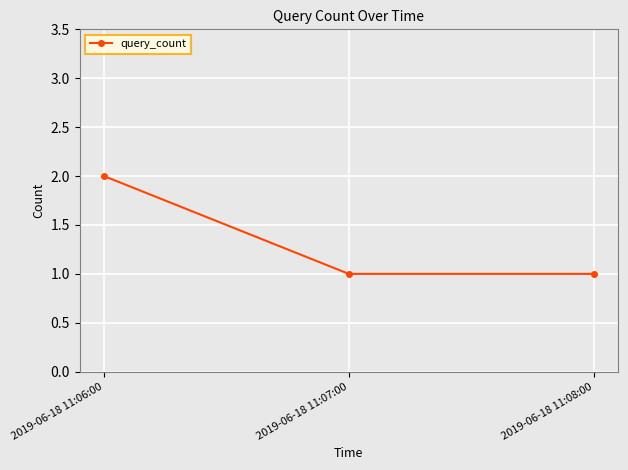

What is the value of the 3rd point from the left?

1